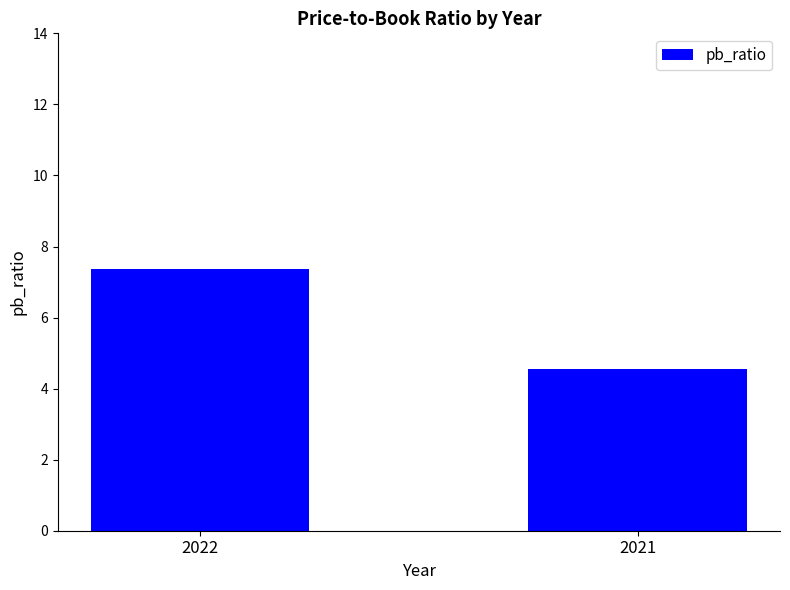

At which label does the data first exceed 7?

2022